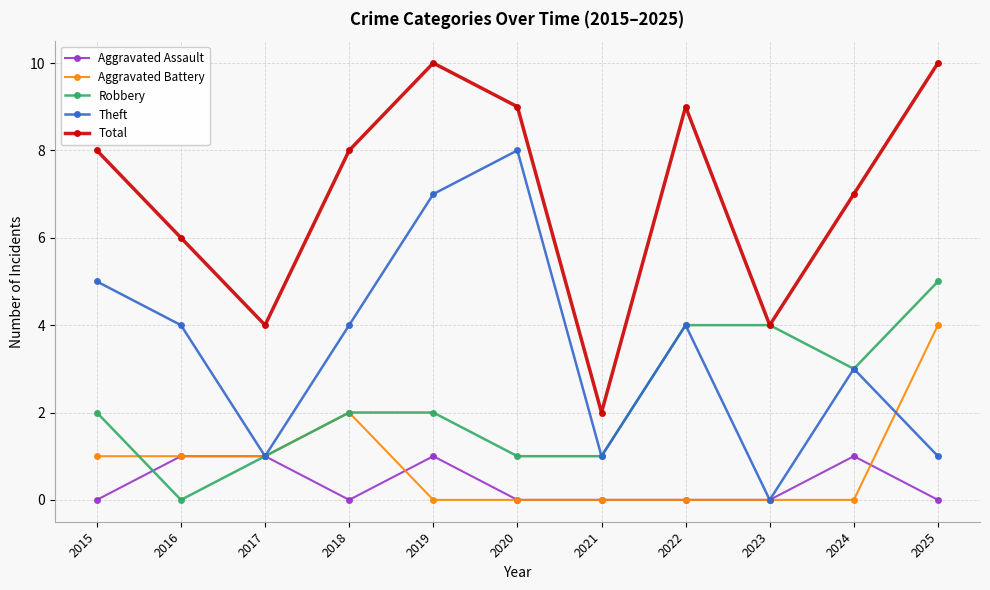

The value of Robbery at 2024 is 5. True or false?

False